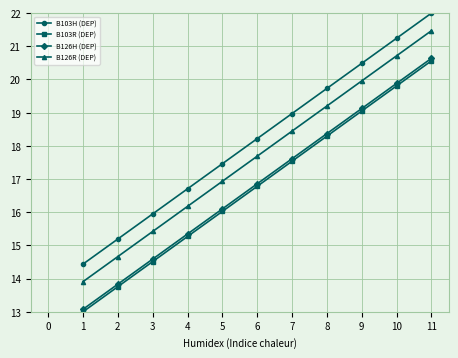

How many data points in B126H (DEP) are above 16?

7